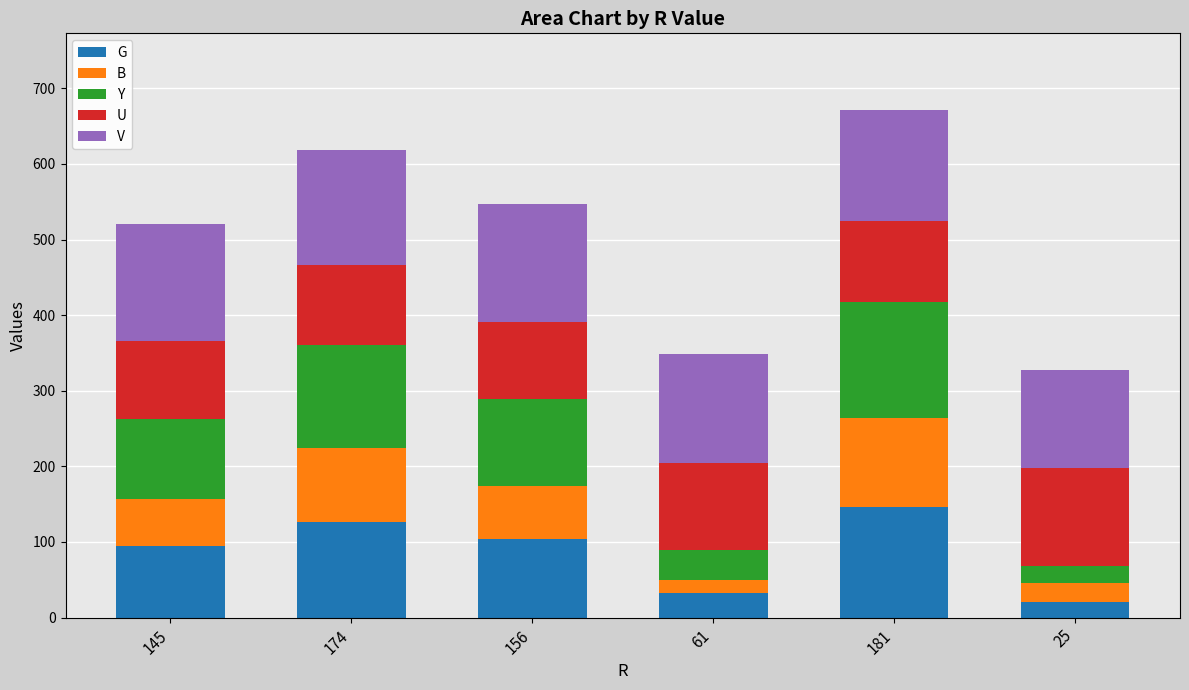

What are all the series names shown in the legend?

G, B, Y, U, V